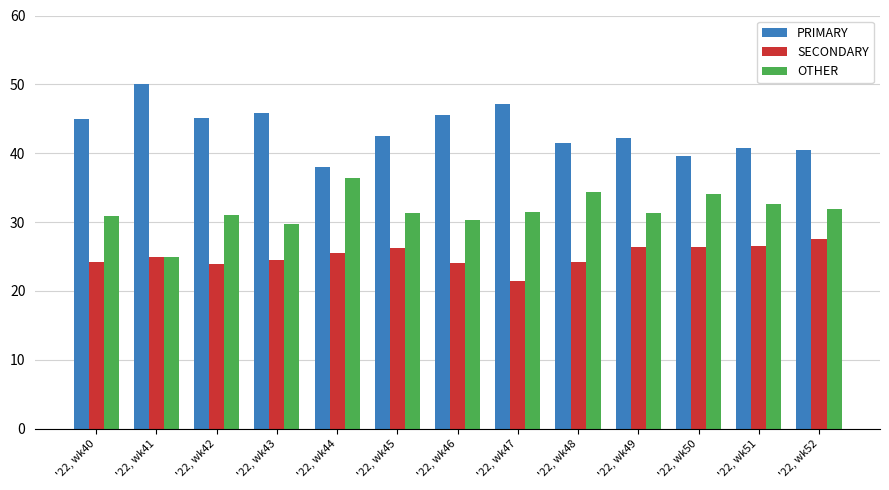

What is the average value of the OTHER series?

31.6